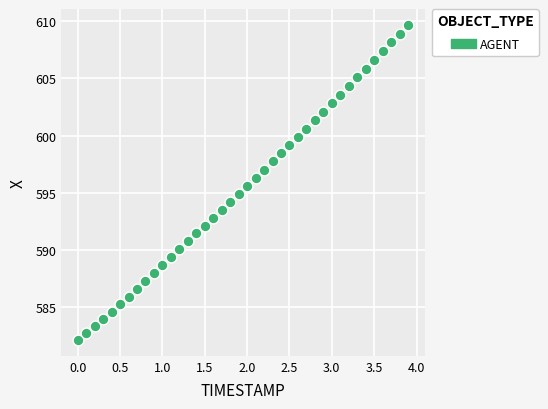

What is the range of Y values (max minus min)?

27.6